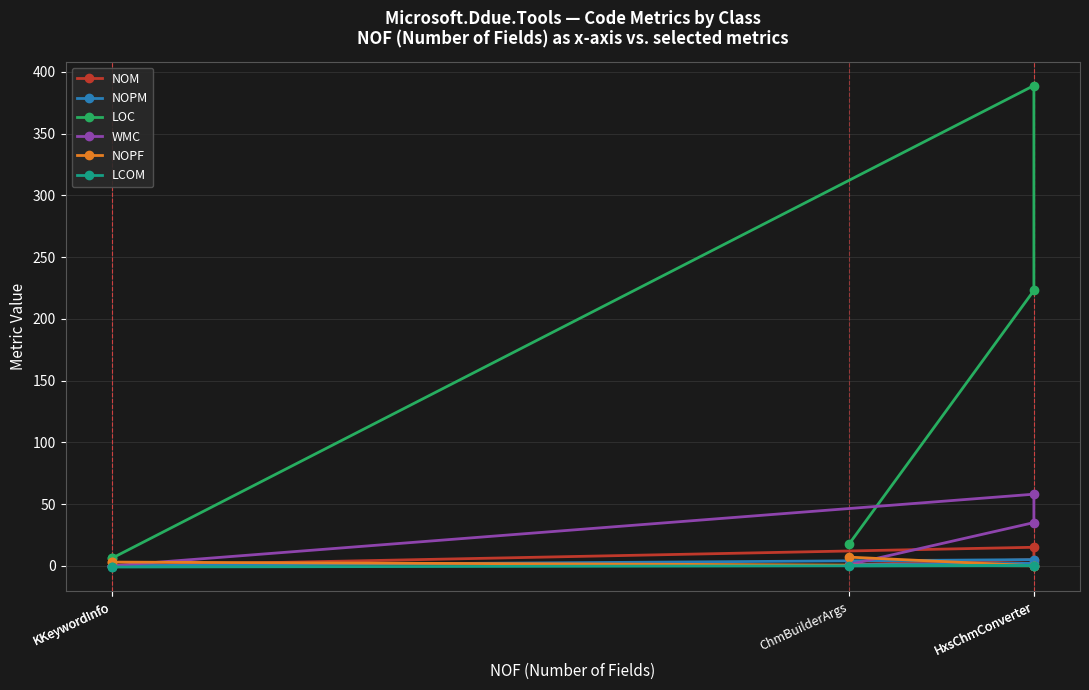

True or false: NOPM has more than 0 interior local peaks.

True